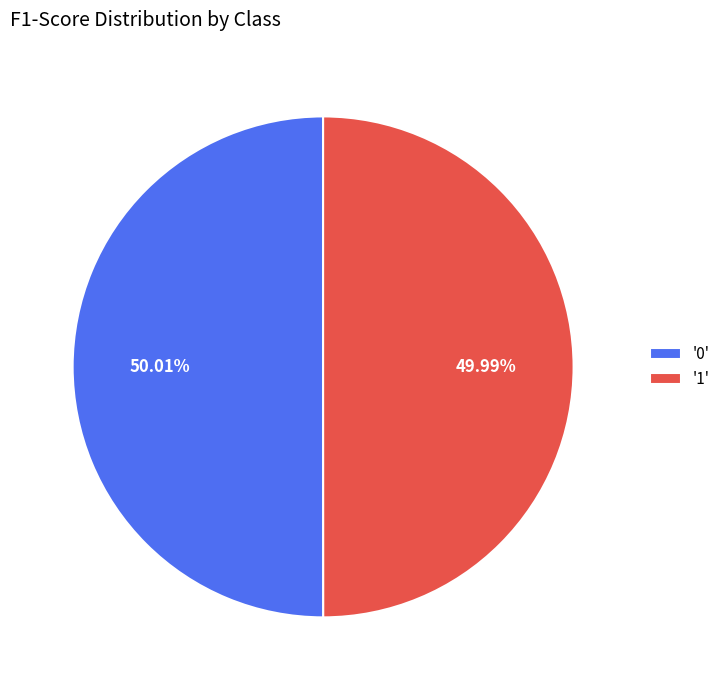

Combined, do '0' and '1' account for over 50%?

Yes